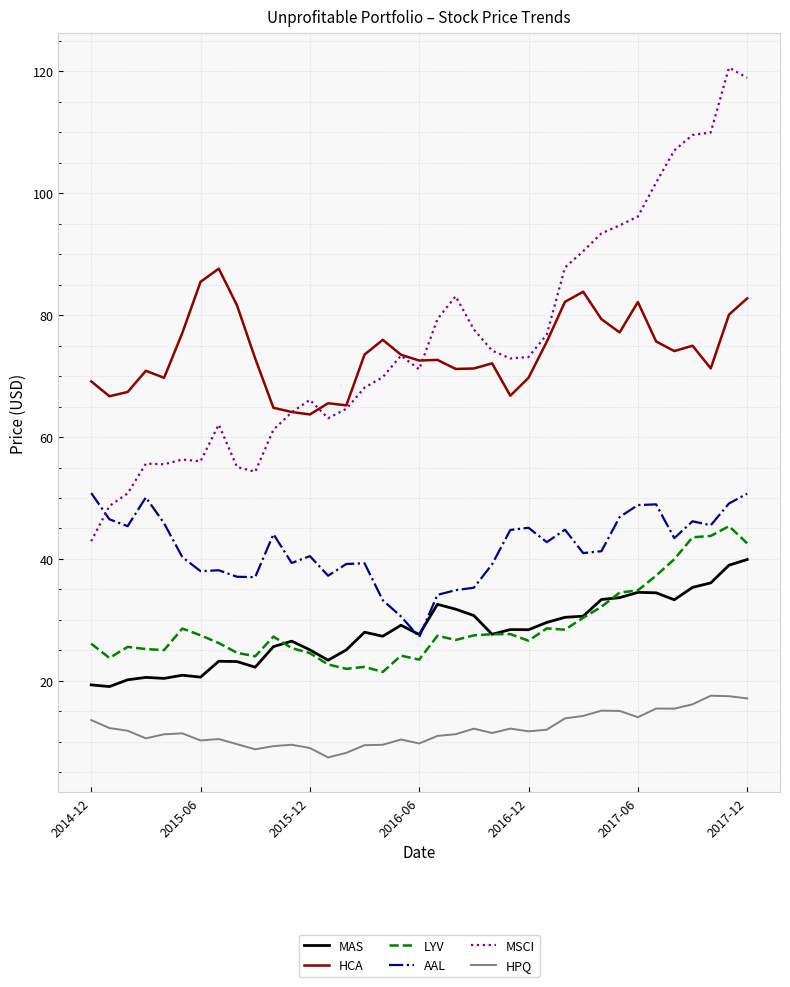

True or false: MAS and MSCI intersect in this chart.

False